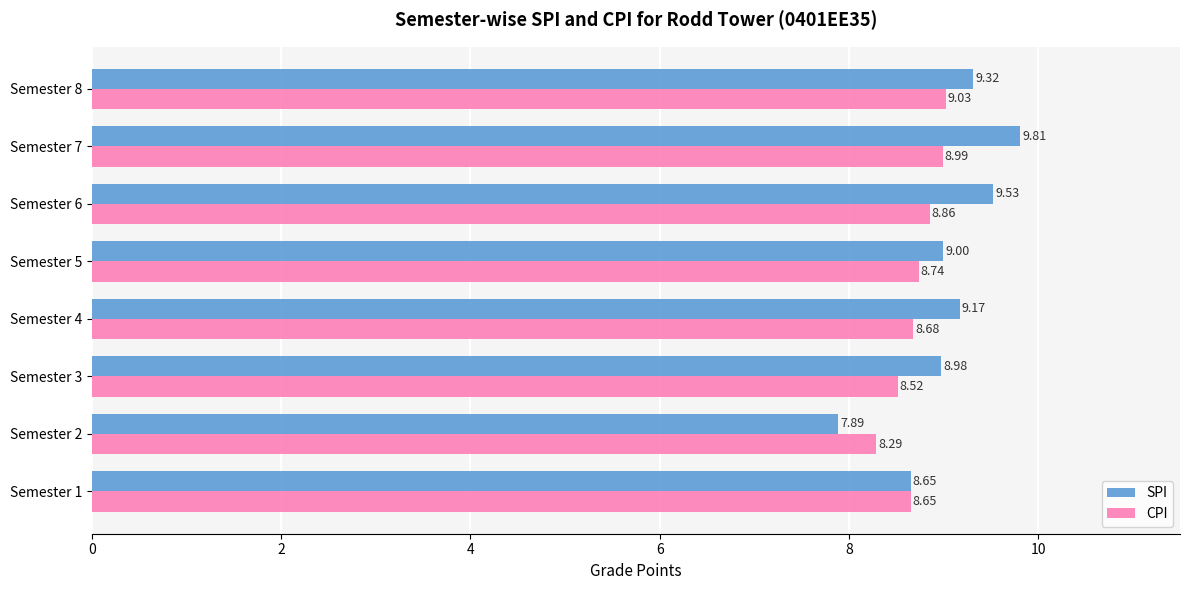

List the series in order of their peak value, highest first.

SPI, CPI